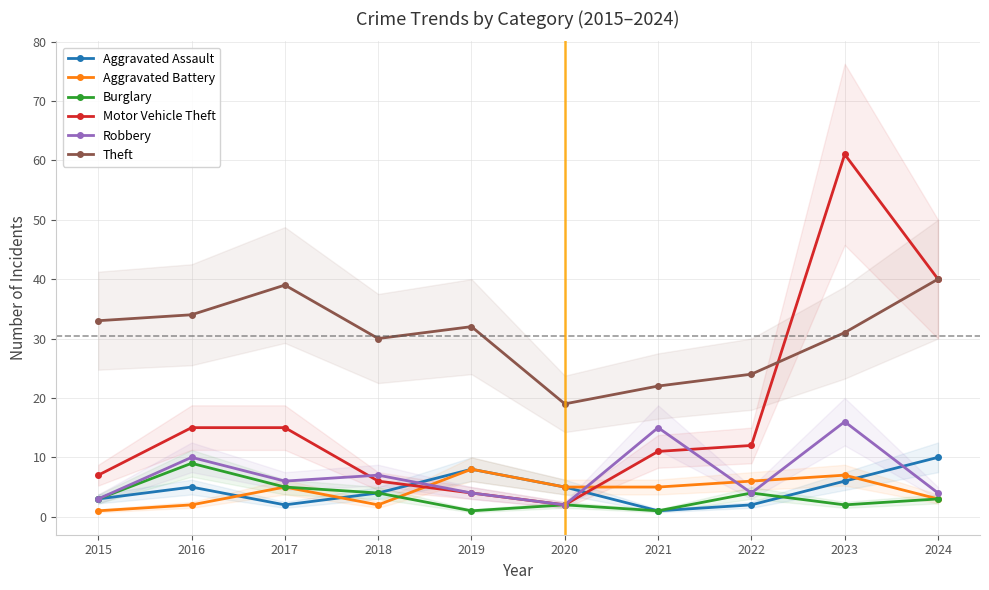

What is the difference between the Theft values at 2022 and 2016?

10